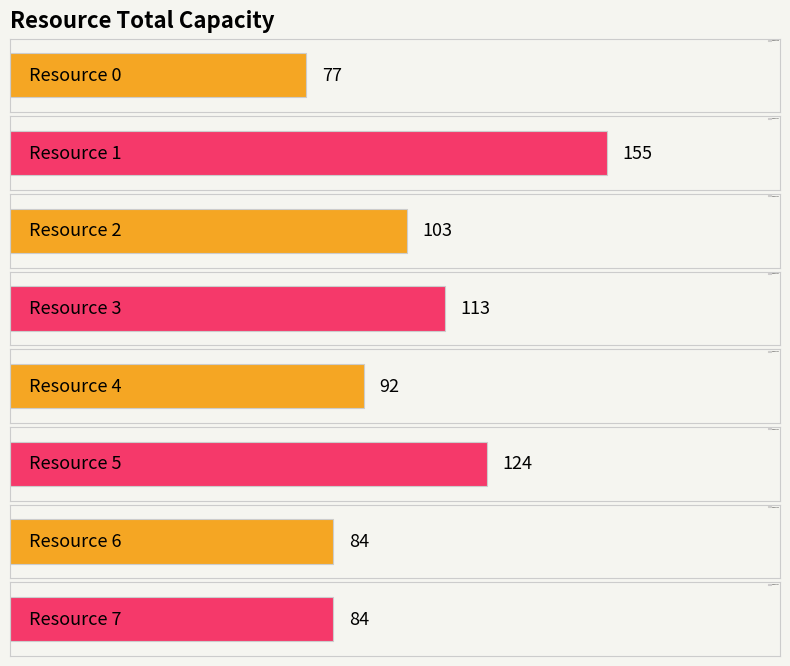

Does the chart contain any negative values?

No